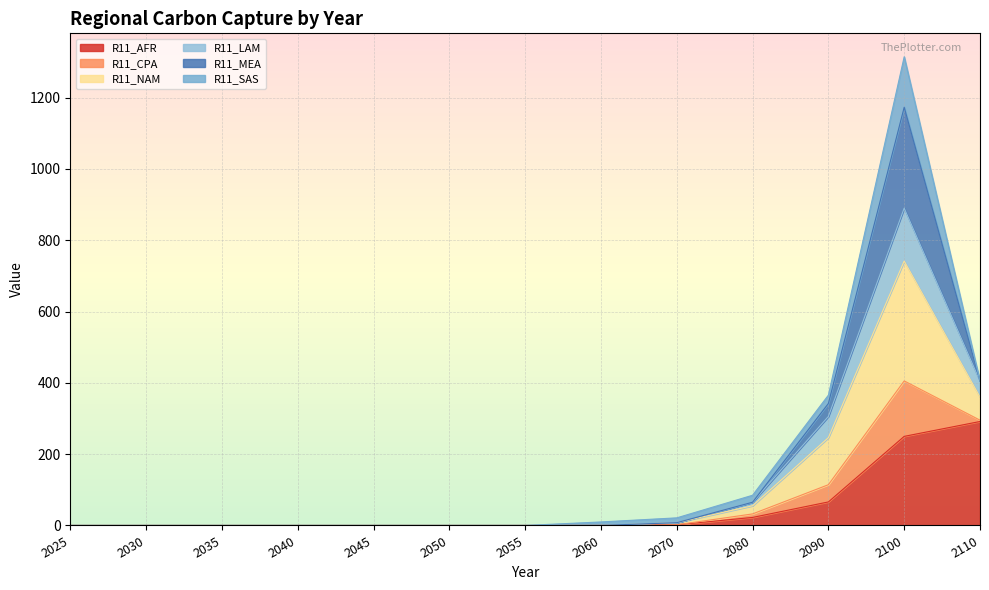

How many data points in R11_LAM are above 0?

5